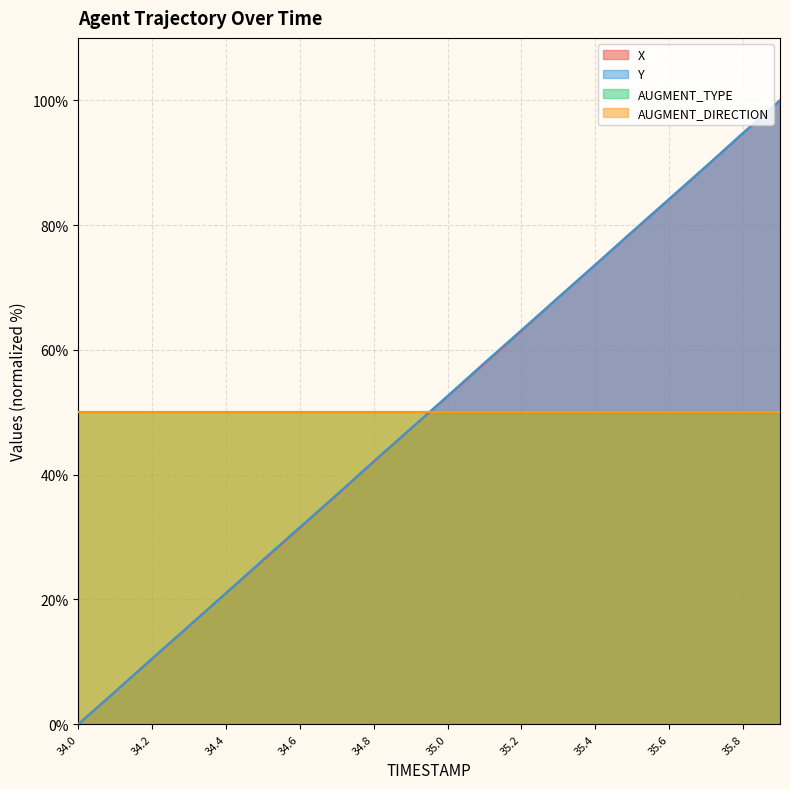

What is the difference between the highest and lowest values at 35.2?

0.1